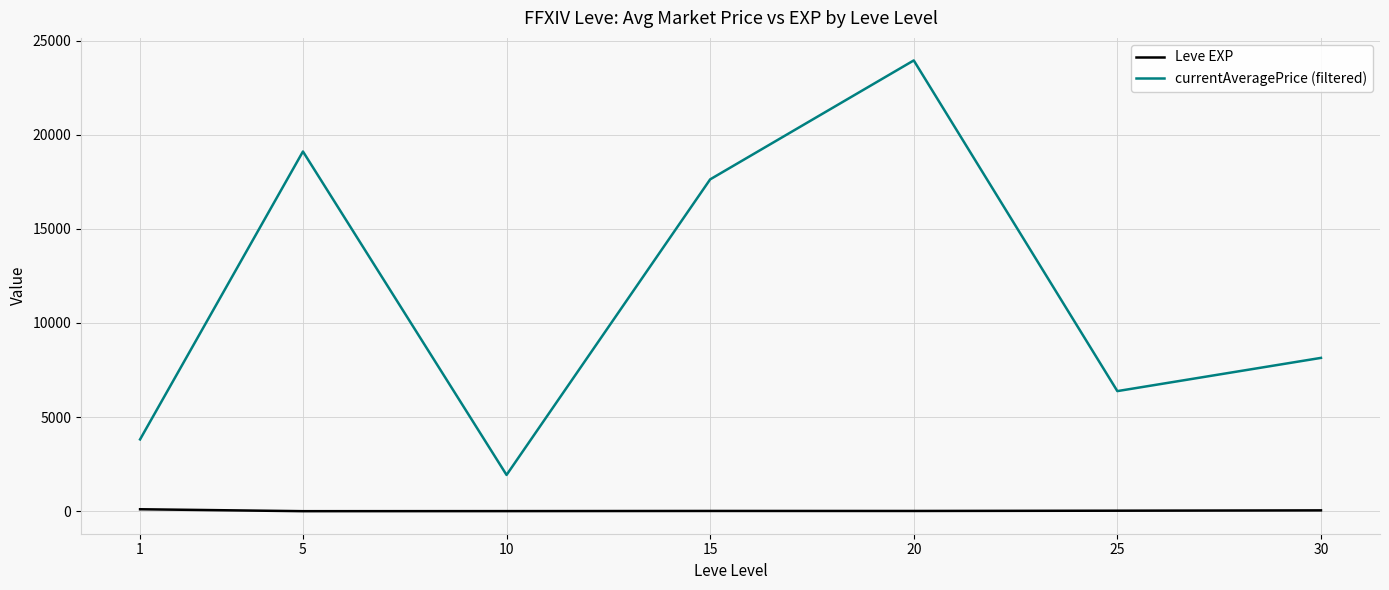

In currentAveragePrice (filtered), how many points are higher than both neighbors (excluding endpoints)?

2